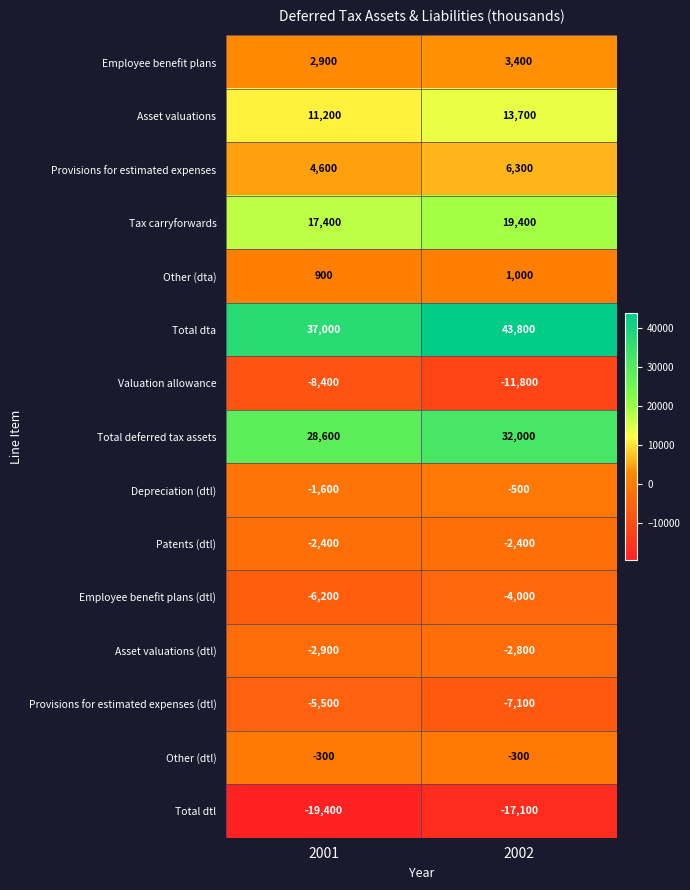

Which series has the largest total across all categories?

Total dta